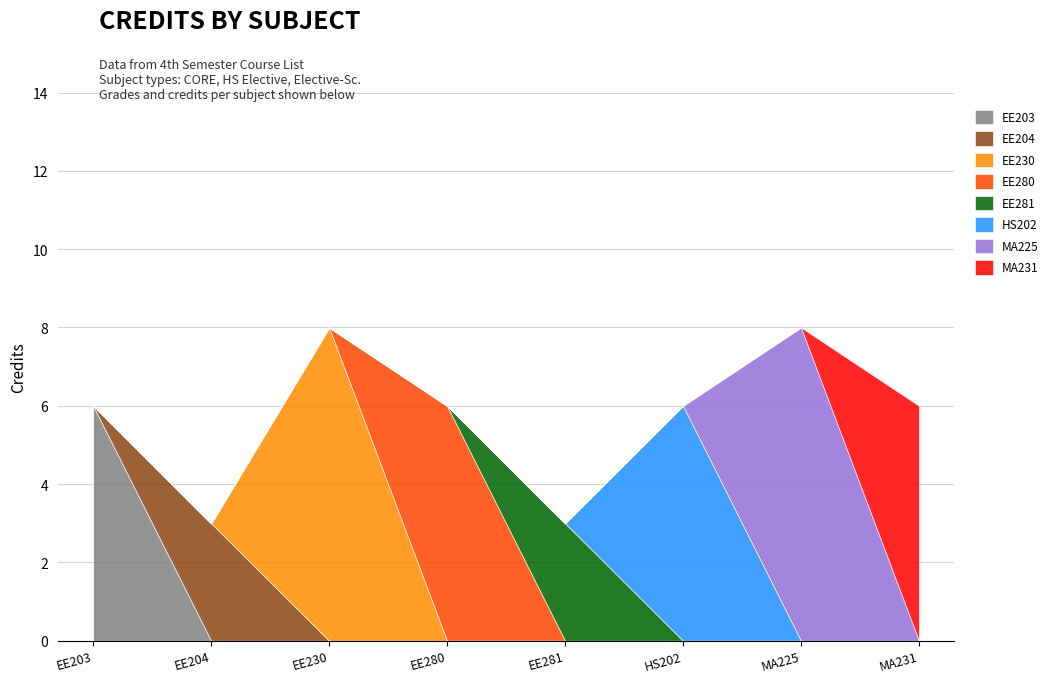

Rank the categories by value from highest to lowest.

EE230, MA225, EE203, EE280, HS202, MA231, EE204, EE281